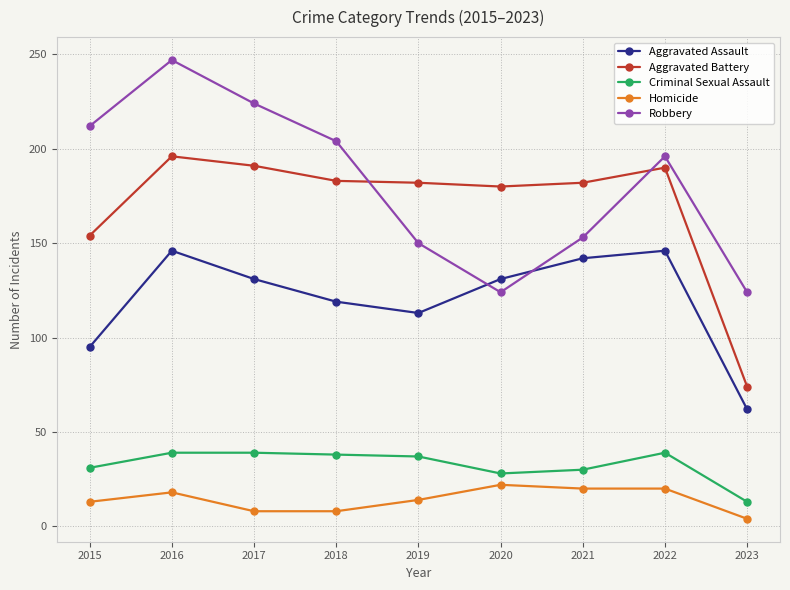

What is the sum of the Aggravated Battery values at 2021 and 2018?

365